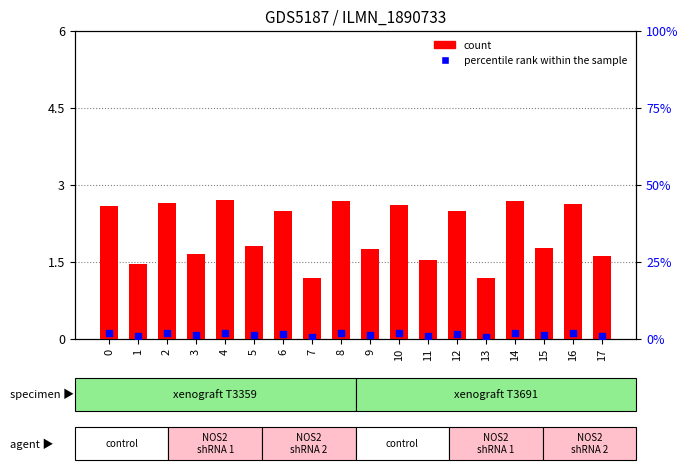

Which series contains the highest Y value?

count